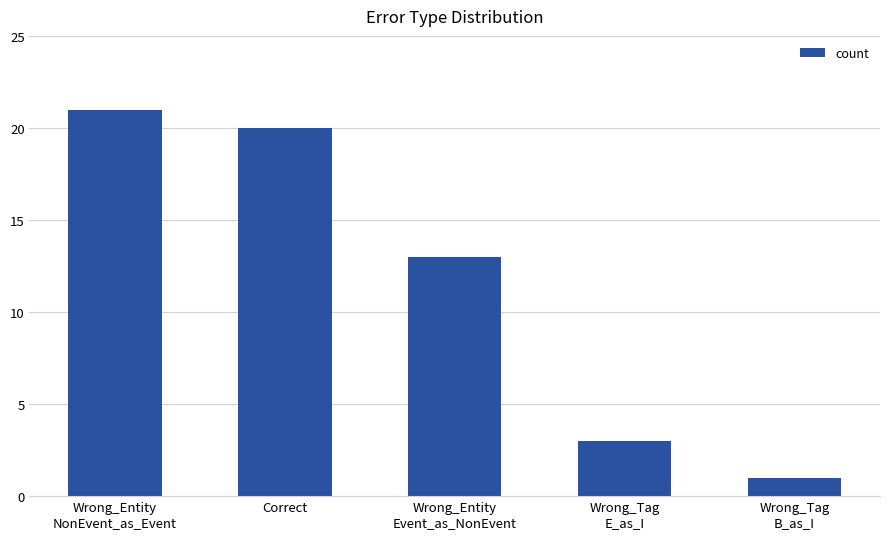

What is the maximum value shown in the chart?

21